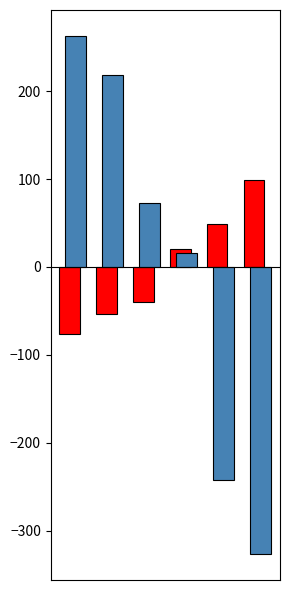

What is the smallest value displayed?

-326.3